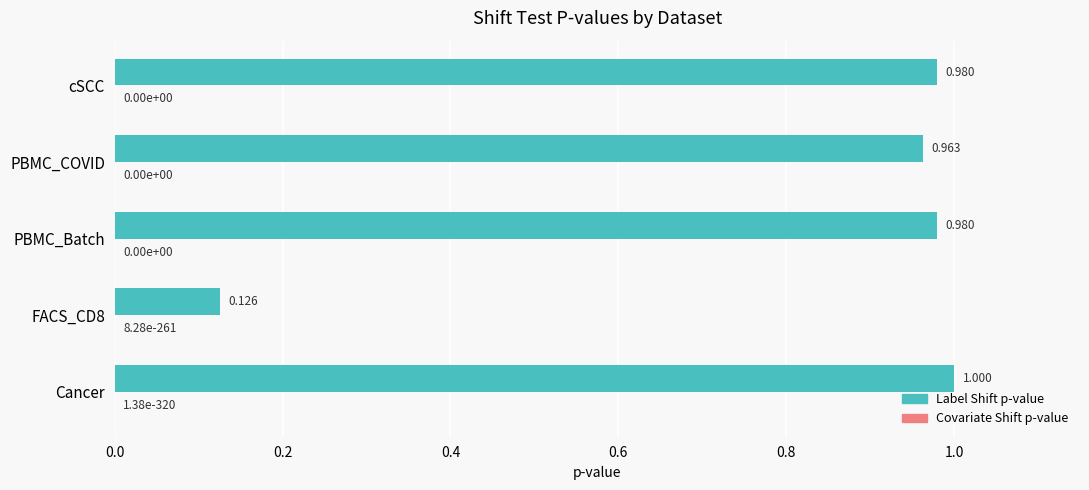

Which series has the largest total across all categories?

Label Shift p-value